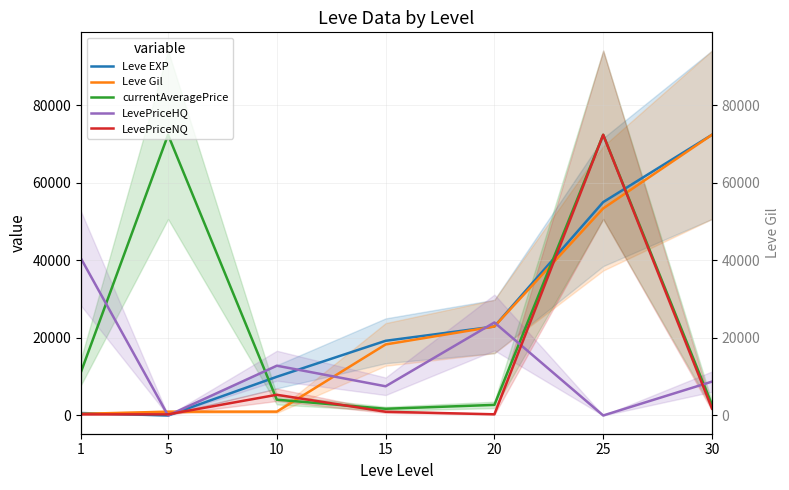

Reading left to right, extract all data points from this chart.

Leve EXP: 1=630	5=6	10=9990	15=19270	20=22960	25=55060	30=72430
Leve Gil: 1=420	5=980	10=990	15=18330	20=22960	25=53430	30=72430
currentAveragePrice: 1=11261	5=72430	10=4072	15=1728	20=2734	25=72430	30=2758
LevePriceHQ: 1=40484	5=0	10=12843	15=7533	20=24000	25=0	30=8736
LevePriceNQ: 1=289	5=298	10=5340	15=958	20=303	25=72430	30=1800